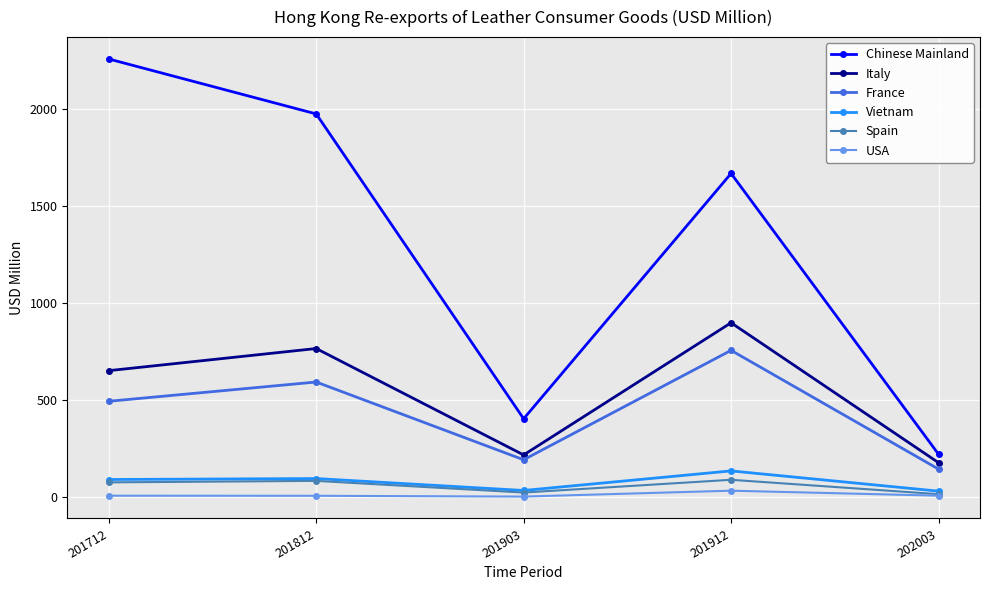

Which category has the lowest value in the Chinese Mainland series?

202003